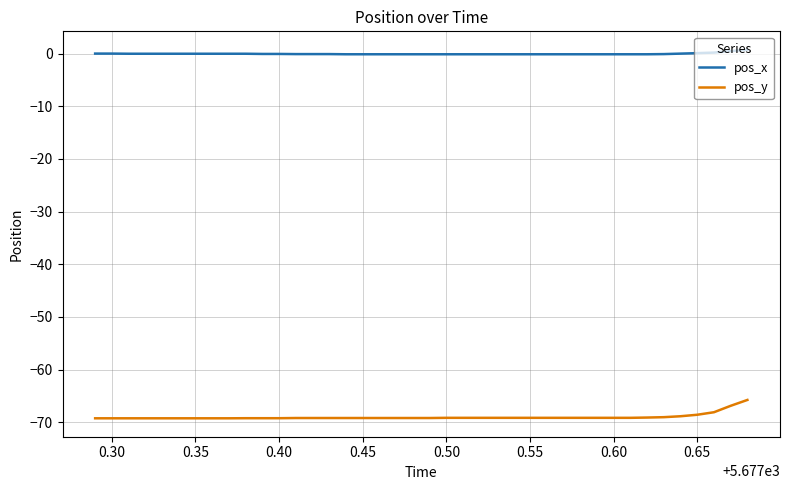

What is the highest value of the pos_y series?

-65.8